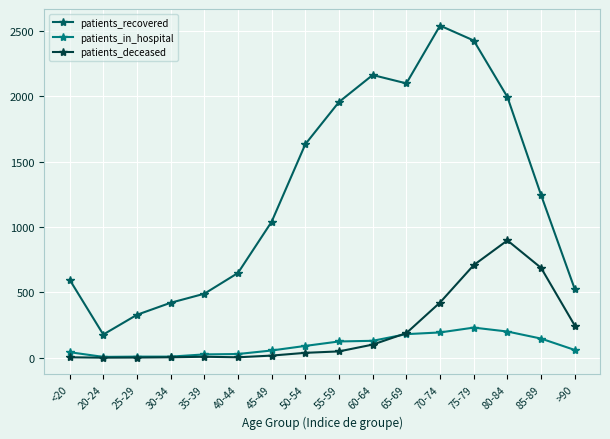

Is the value of patients_recovered at 65-69 greater than the value of patients_deceased at 30-34?

Yes